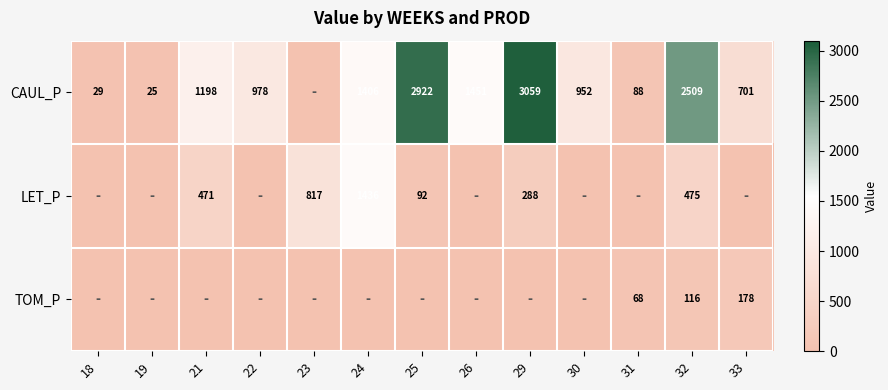

What is the total value across all series at 32?

3100